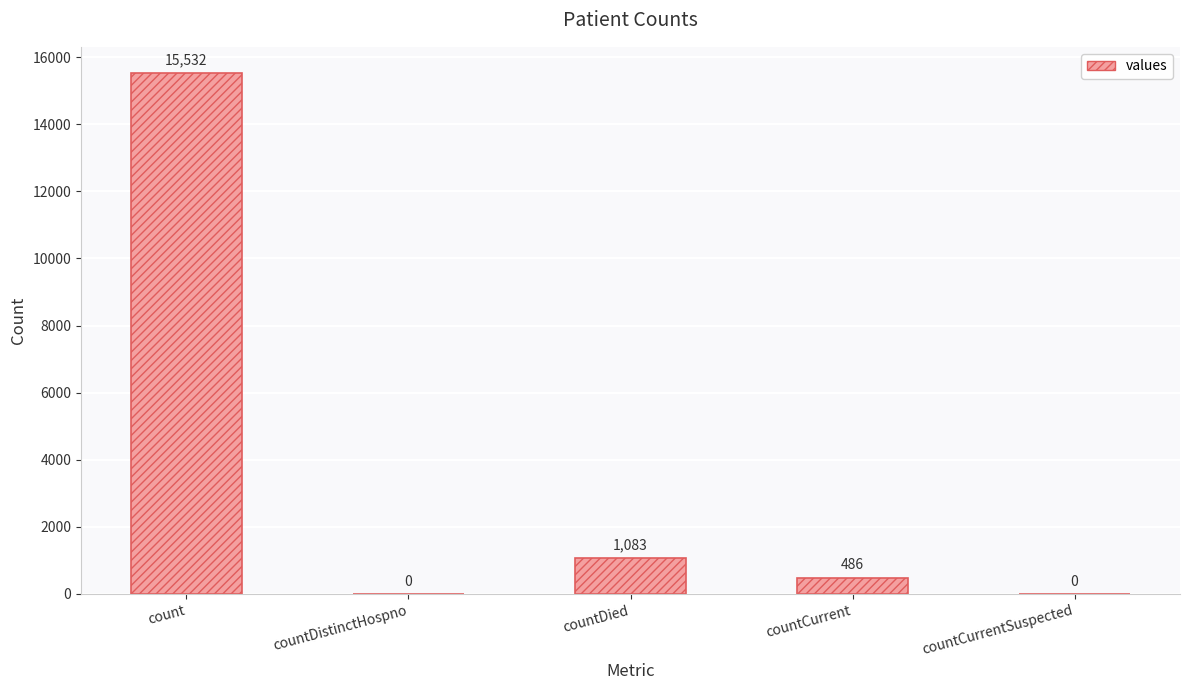

What is the average value?

3420